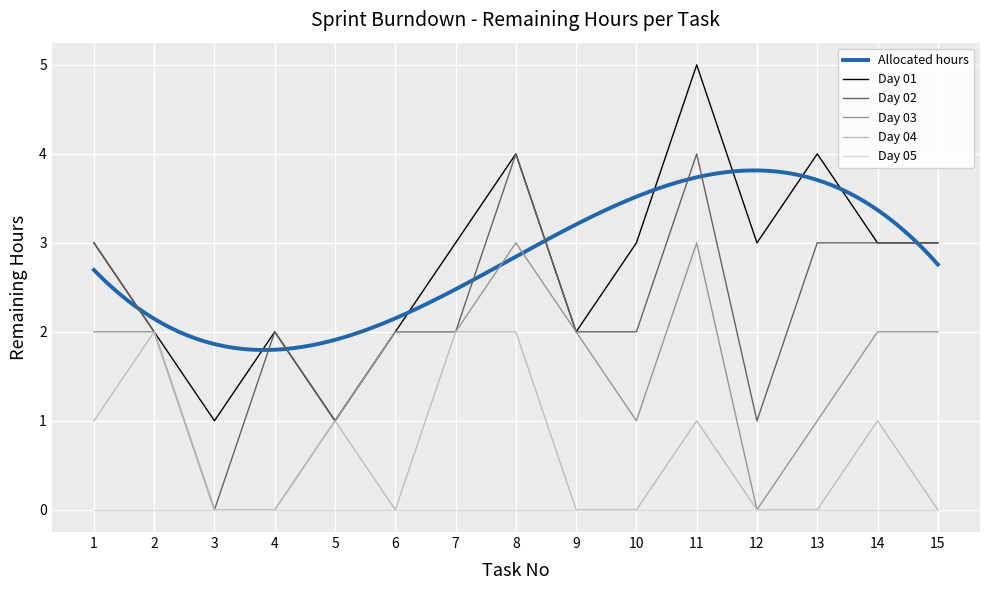

True or false: Day 03 has a value of 1 at 7.

False